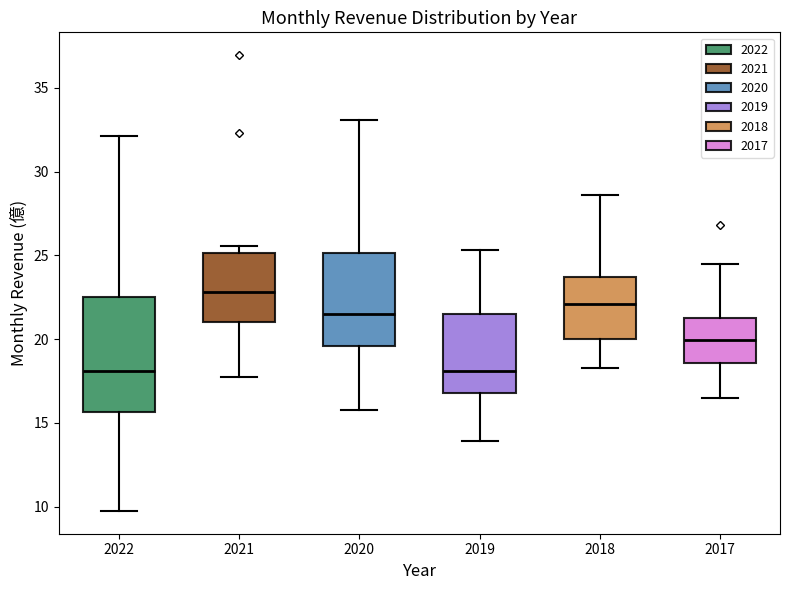

Reading left to right, transcribe this box plot: for each box, give where its median line is, the range the box spans, and where its two whiskers end, as read against the y-axis. The values are not printed on the chart, so give them approximately, as read against the axis.

2022: median 18.0, box 15.5 to 22.5, whiskers 9.5 to 32.0
2021: median 23.0, box 21.0 to 25.0, whiskers 18.0 to 25.5
2020: median 21.5, box 19.5 to 25.0, whiskers 16.0 to 33.0
2019: median 18.0, box 17.0 to 21.5, whiskers 14.0 to 25.5
2018: median 22.0, box 20.0 to 23.5, whiskers 18.5 to 28.5
2017: median 20.0, box 18.5 to 21.5, whiskers 16.5 to 24.5